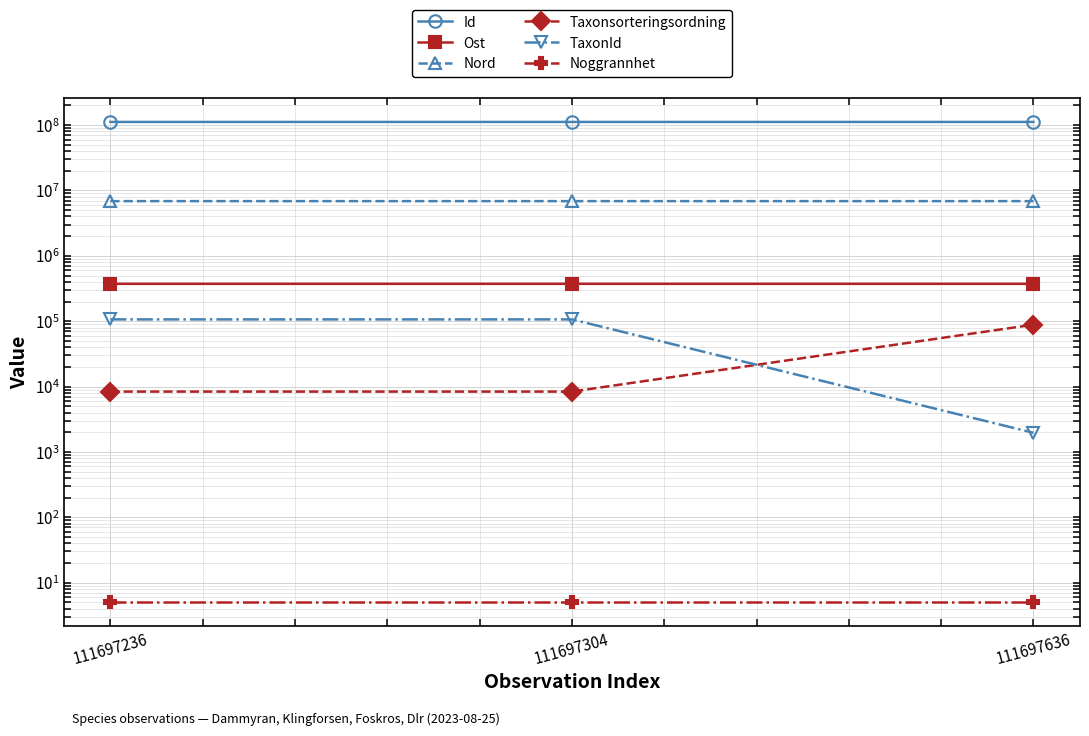

What is the minimum value shown in the chart?

5.0